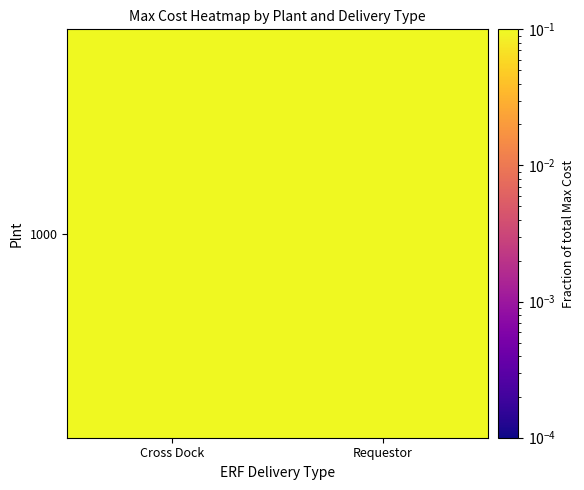

What is the minimum value shown in the chart?

0.1